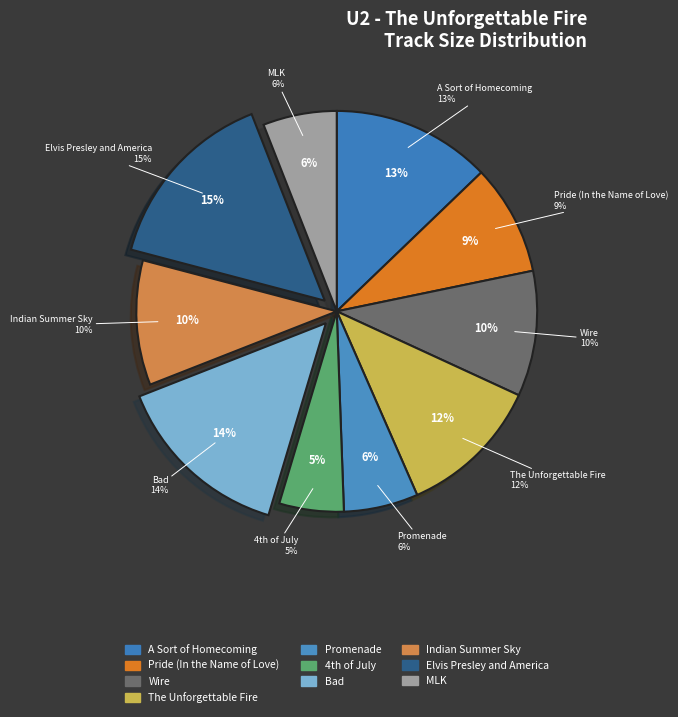

Does 07 - Bad.mp3 account for over 50% of the chart?

No